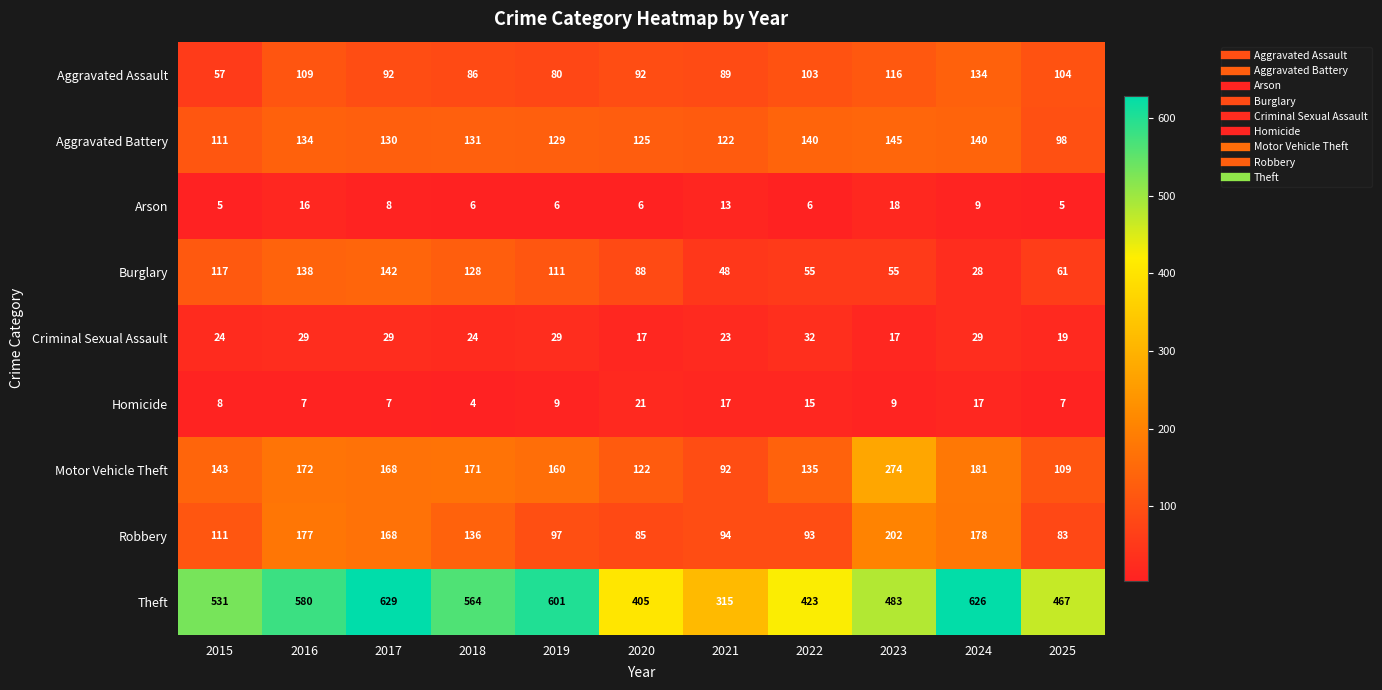

At which category does the chart reach its peak across all series?

2017